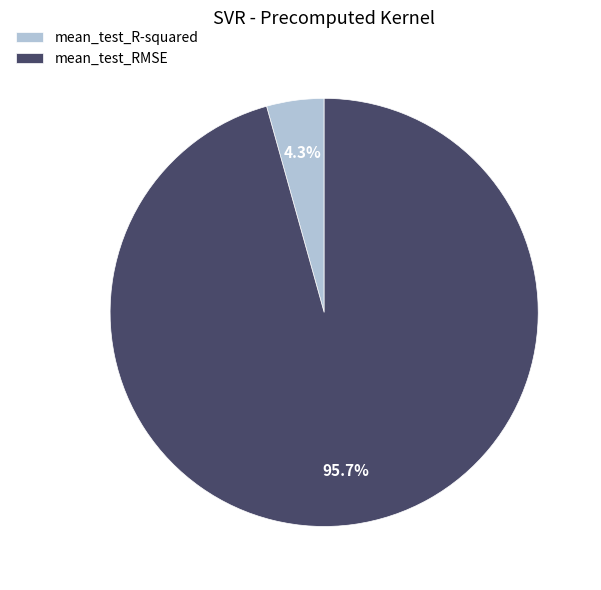

To the nearest percent, what is the combined percentage of mean_test_R-squared and mean_test_RMSE?

100%